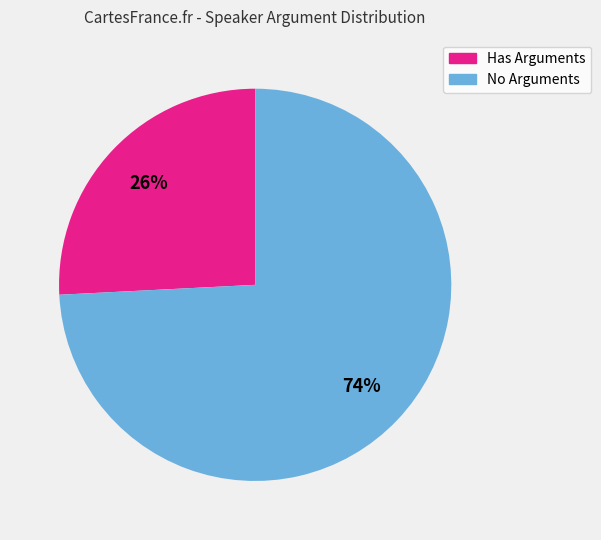

Is the sum of Has Arguments and No Arguments greater than half?

Yes